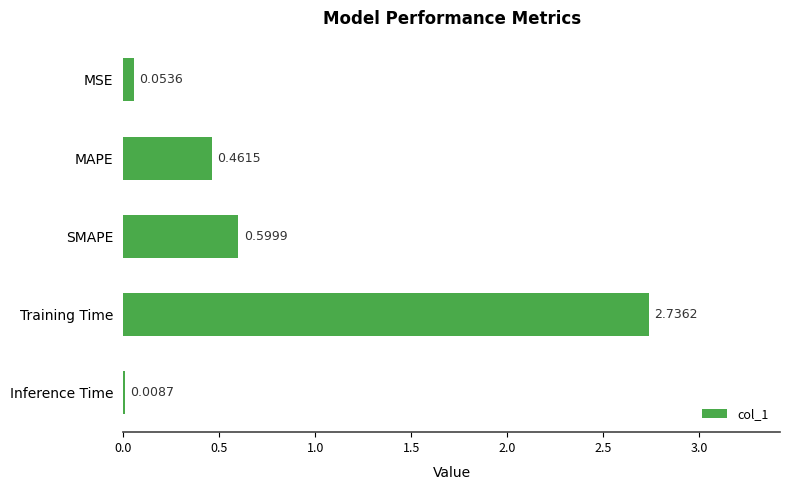

How many series are shown in this chart?

1